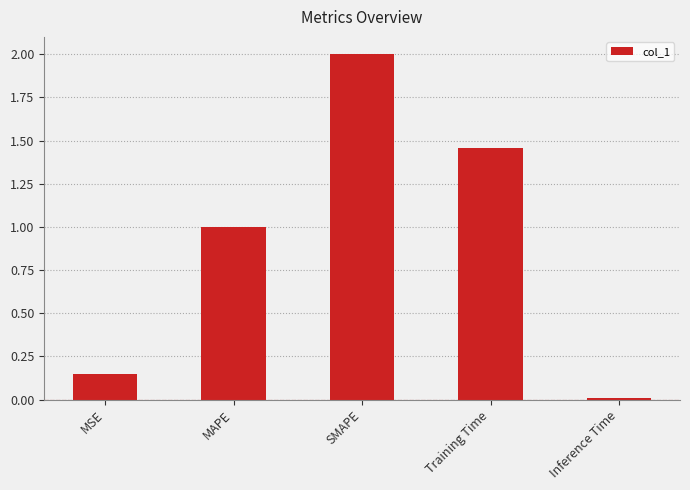

What is the label of the 1st bar from the left?

MSE